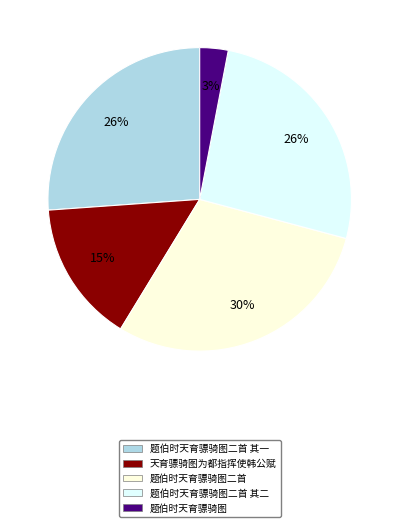

True or false: 题伯时天育骠骑图二首 其二 accounts for 41% of the total.

False